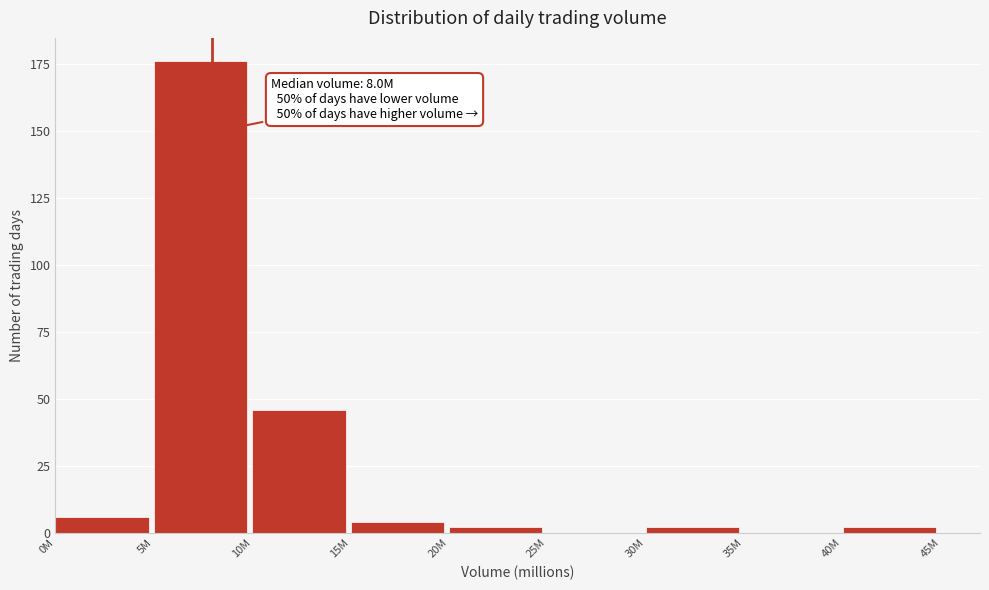

Reading right to left, list all the values displayed in this chart.

40M=2	35M=0	30M=2	25M=0	20M=2	15M=4	10M=46	5M=176	0M=6